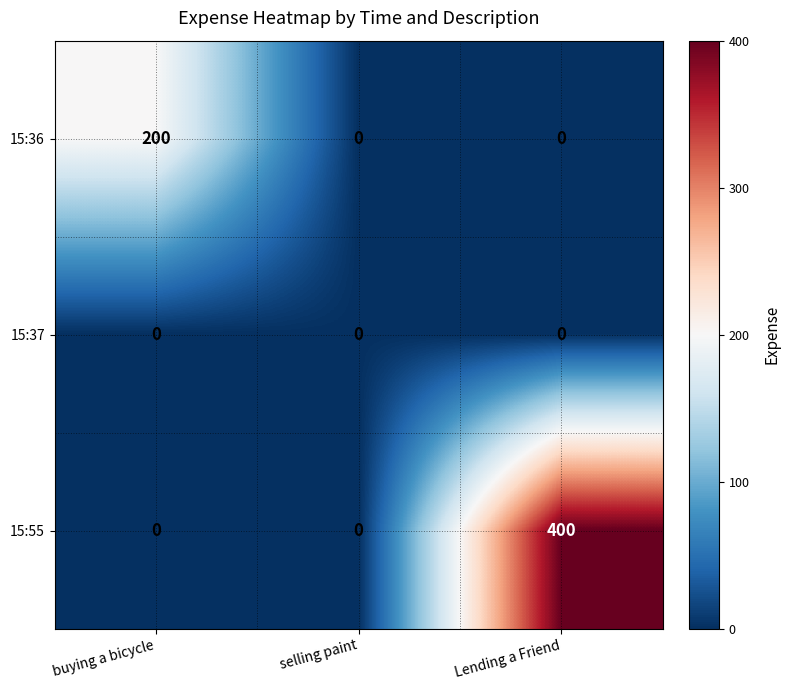

What is the difference between the maximum and minimum values in the 15:36 series?

200